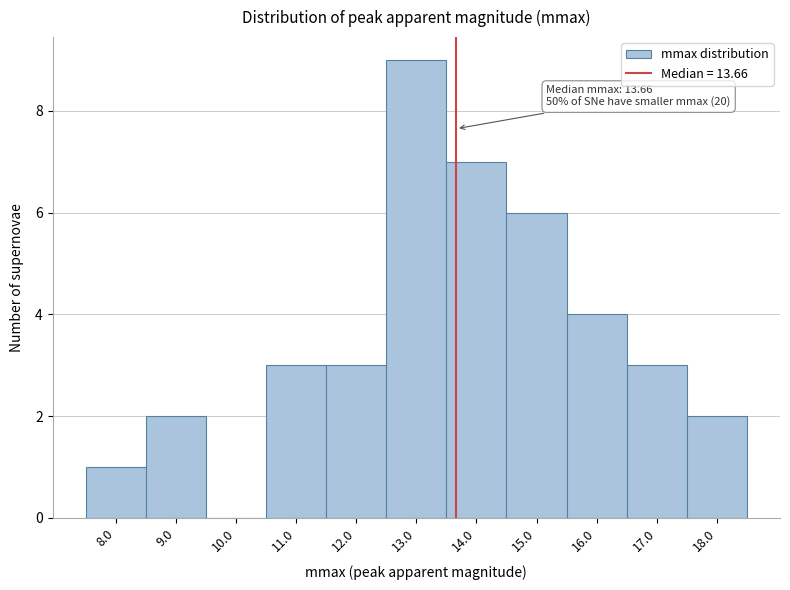

Over which range of the x-axis is the bar tallest?

12.5 to 13.5